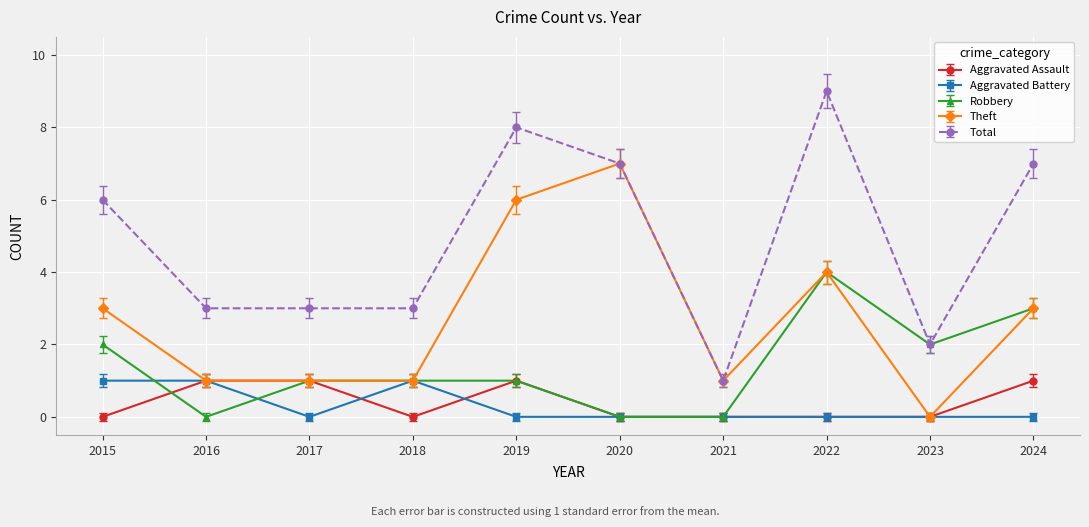

At which category does Aggravated Assault reach its first local valley?

2018